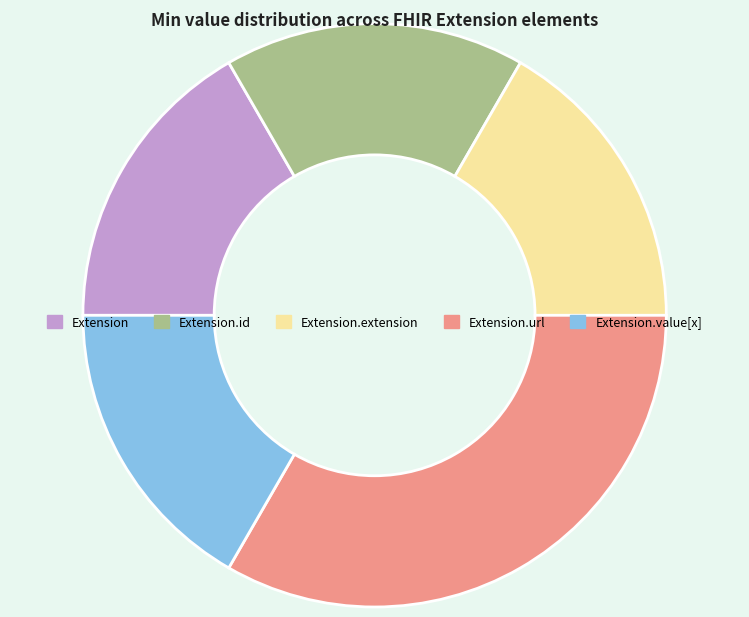

Is Extension.id the majority of the pie?

No